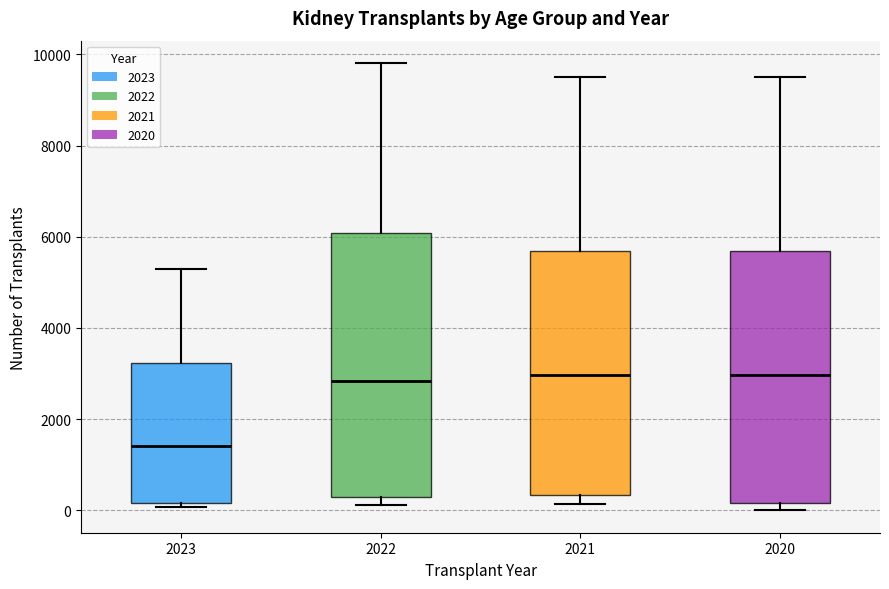

Which box has the lowest median line?

2023